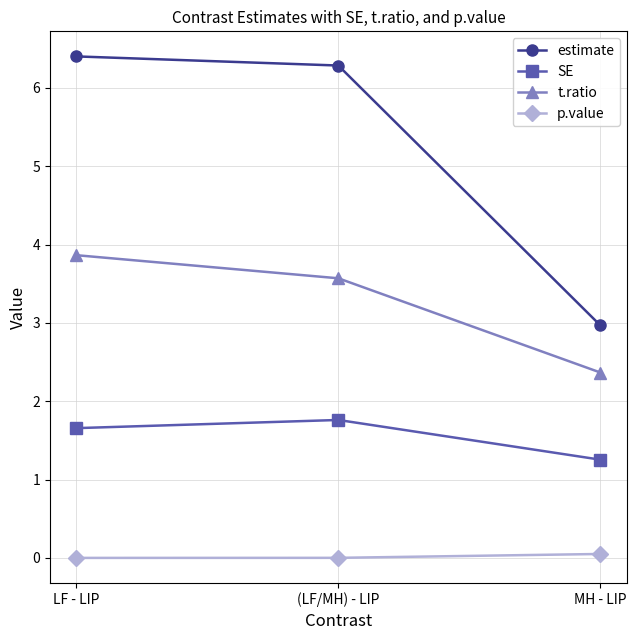

What is the label of the 2nd point from the left?

(LF/MH) - LIP